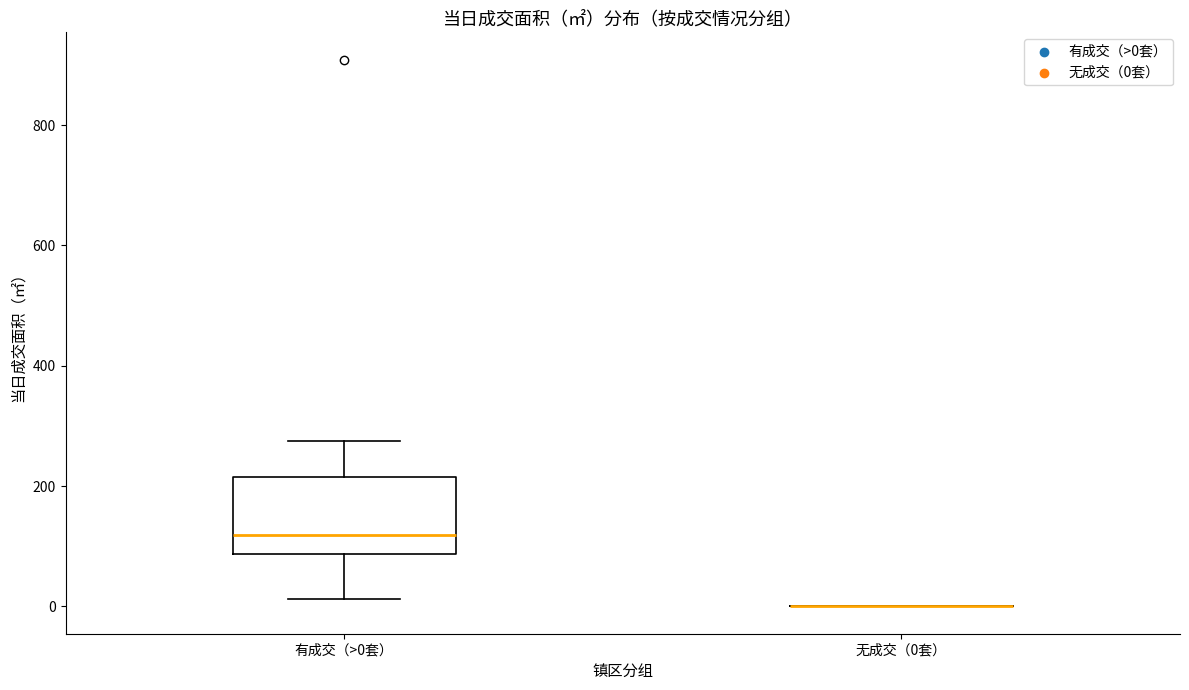

Reading left to right, read every box against the y-axis: the position of its median line, the range the box covers, and the ends of its whiskers. The values are not printed on the chart, so give them approximately, as read against the axis.

有成交（>0套）: median 120, box 80 to 220, whiskers 20 to 280
无成交（0套）: box collapsed to a line at 0, whiskers 0 to 0